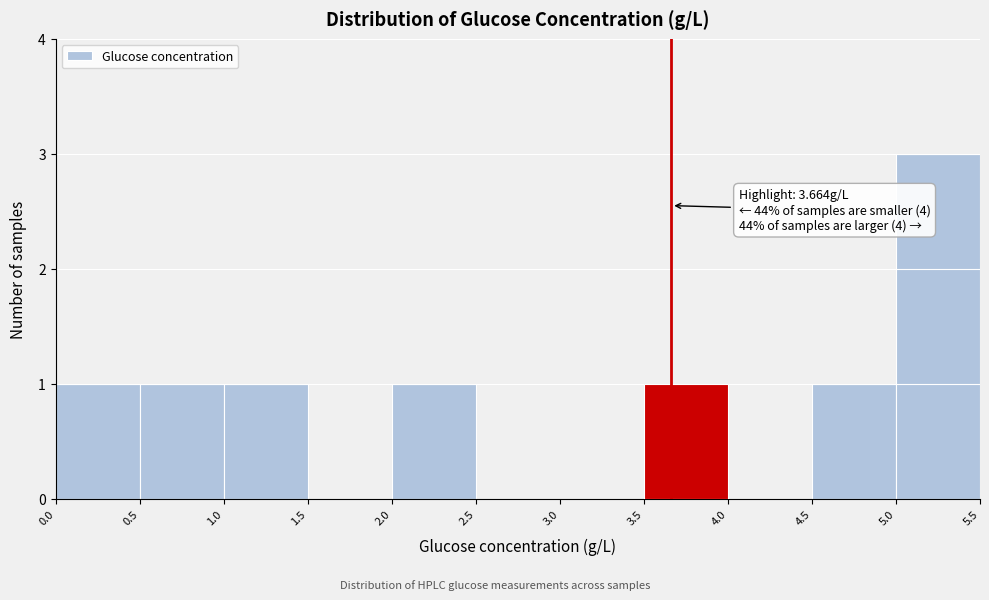

Which range on the x-axis has the tallest bar?

5.0 to 5.5